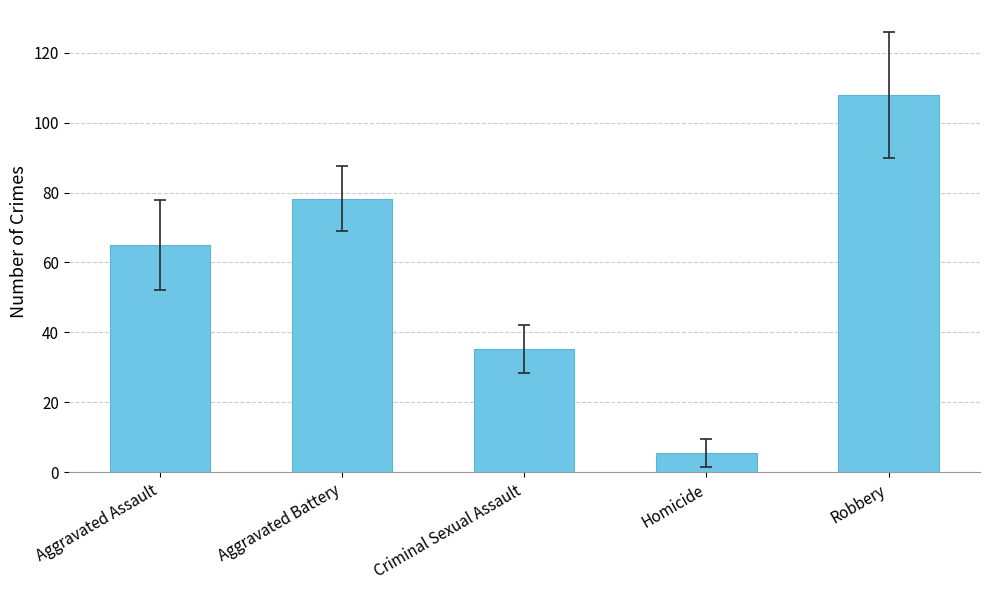

The chart shows a value of 35.4 at Criminal Sexual Assault. True or false?

True